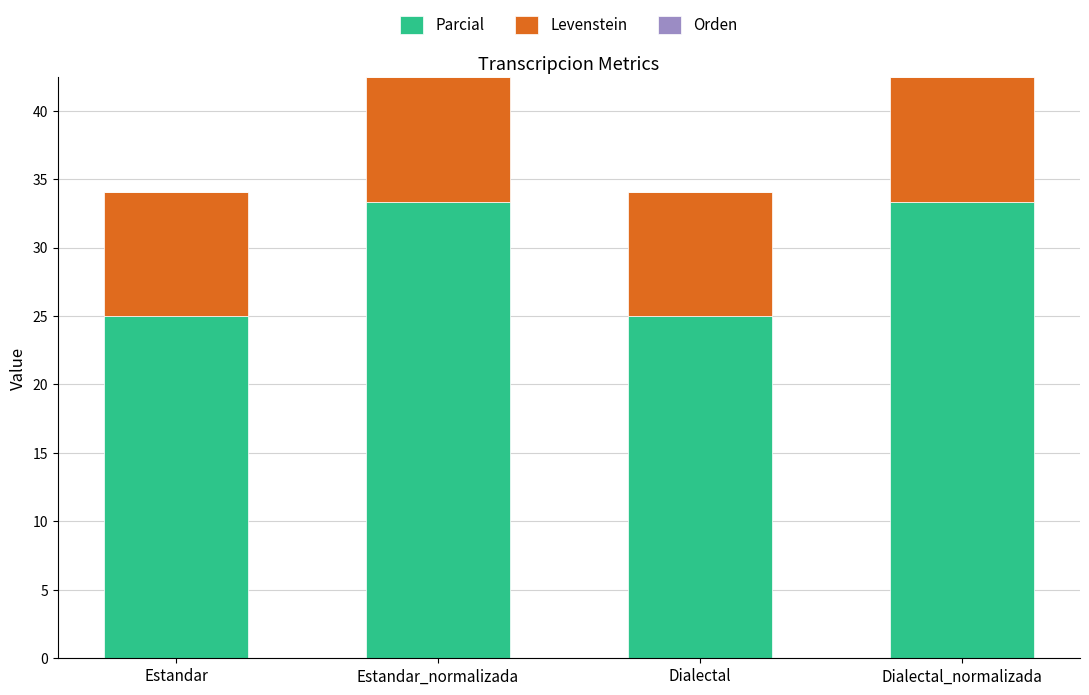

Reading left to right, list the values for the Parcial series.

25.0	33.3	25.0	33.3